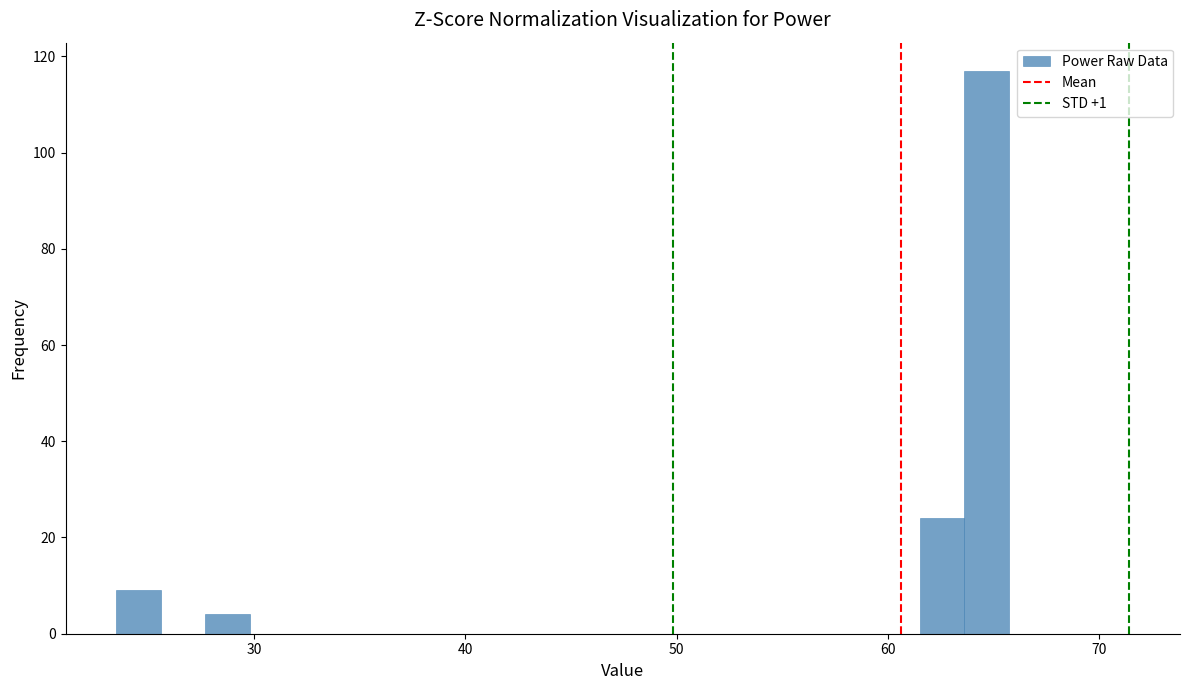

Read against the x-axis, roughly where is the centre of the tallest bar?

65